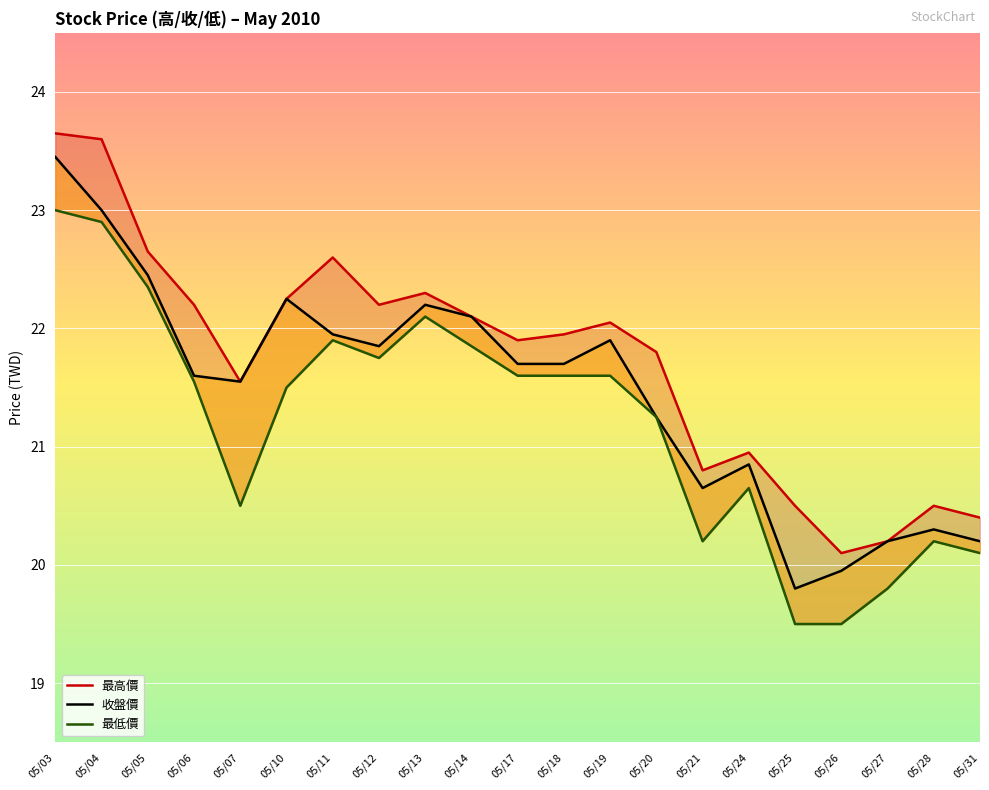

Is the value of 收盤價 at 05/10 greater than the value of 最高價 at 05/06?

Yes